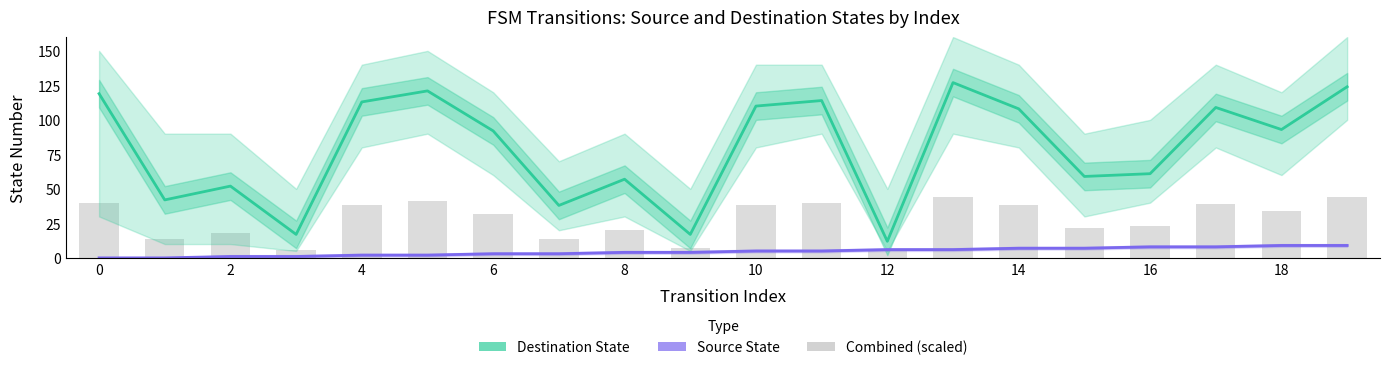

How many values in the Destination State series exceed 93?

9